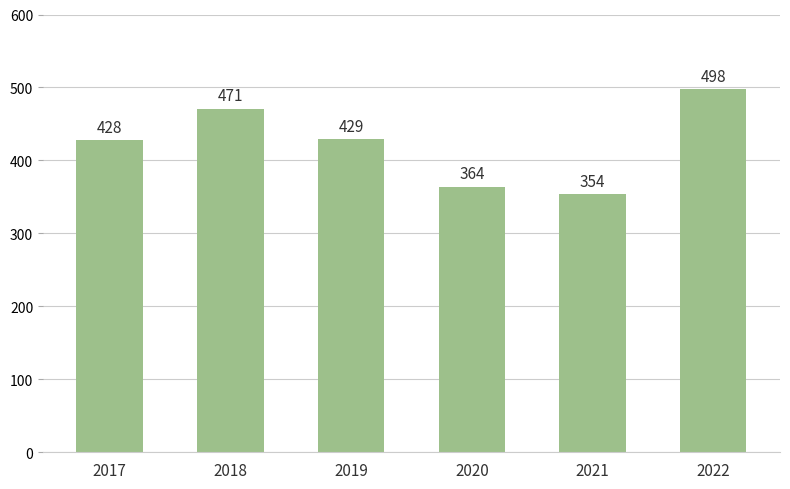

Which category has the lowest value across all series?

2021